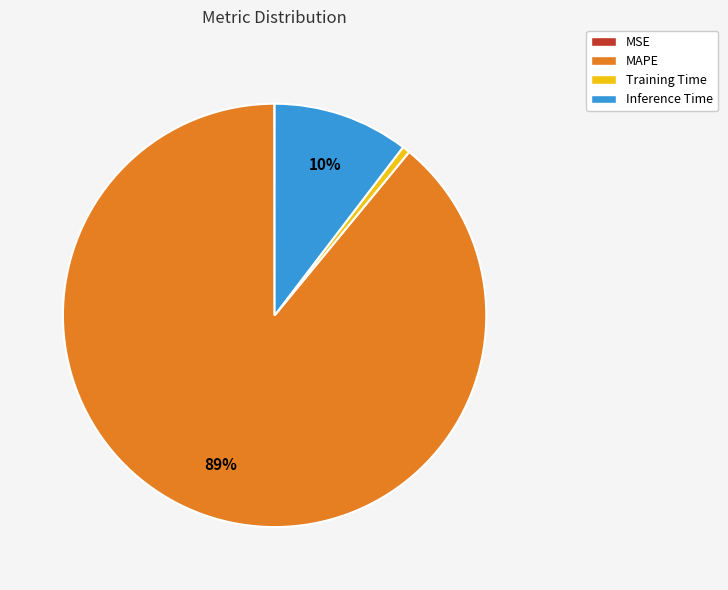

Is the sum of Training Time and MAPE greater than half?

Yes